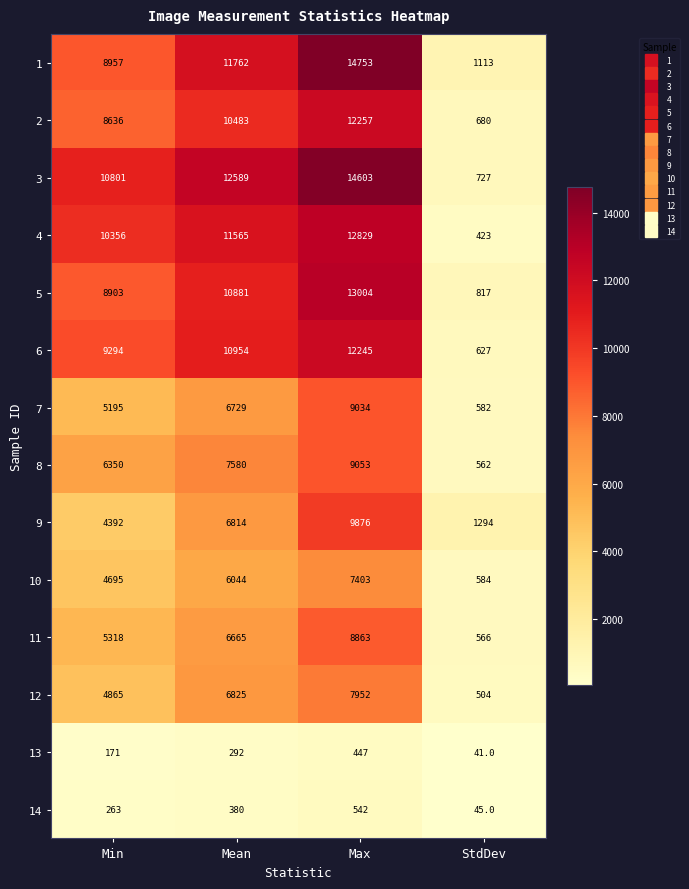

What is the maximum value shown in the chart?

14753